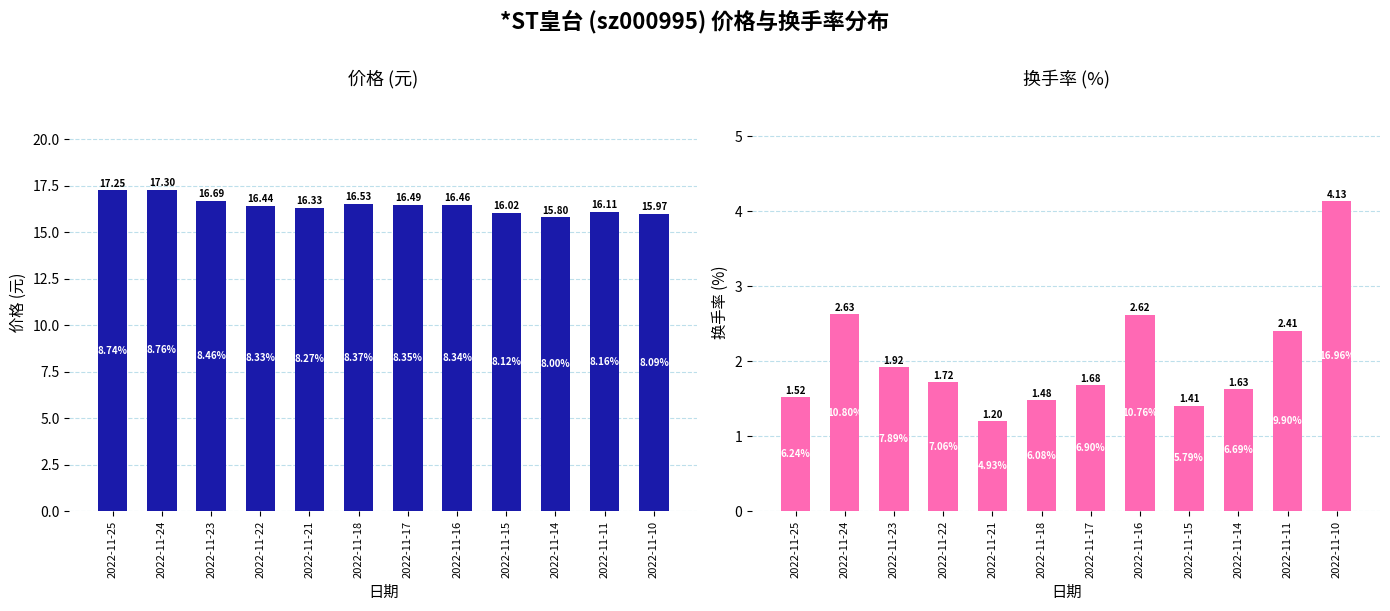

Is the value of 换手率 at 2022-11-23 greater than the value of 价格 at 2022-11-11?

No